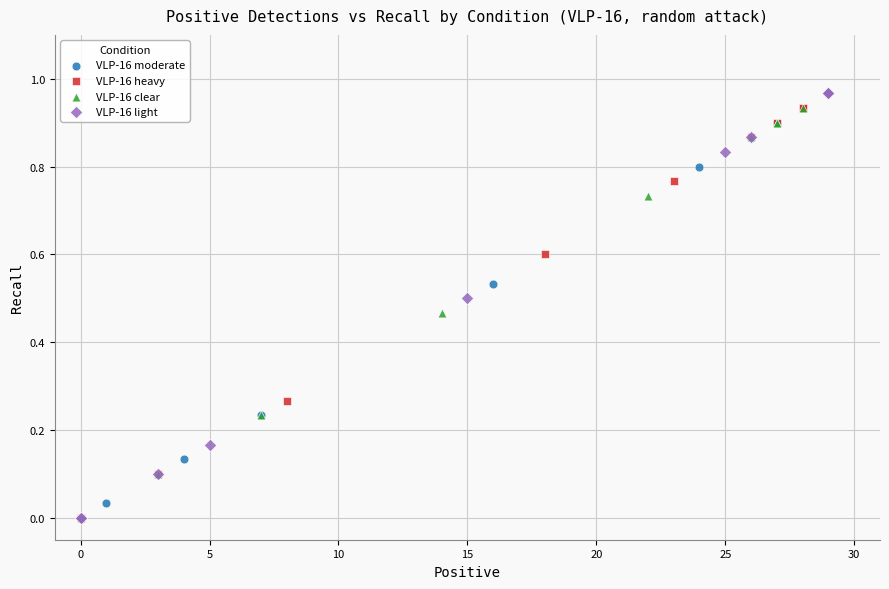

Which series has the largest Y range (max minus min)?

VLP-16 light